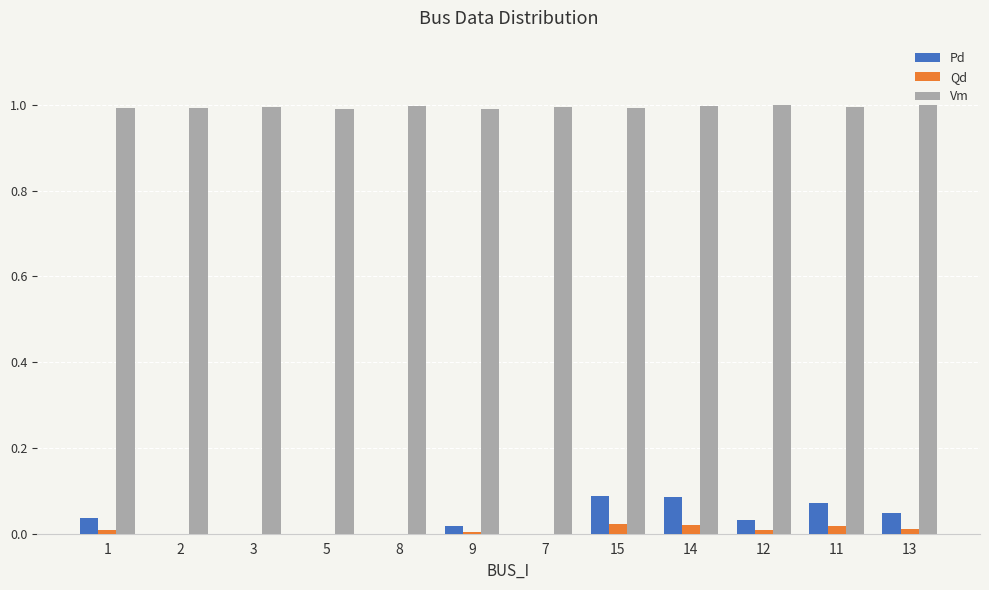

Is the value of Pd at 14 greater than the value of Vm at 15?

No